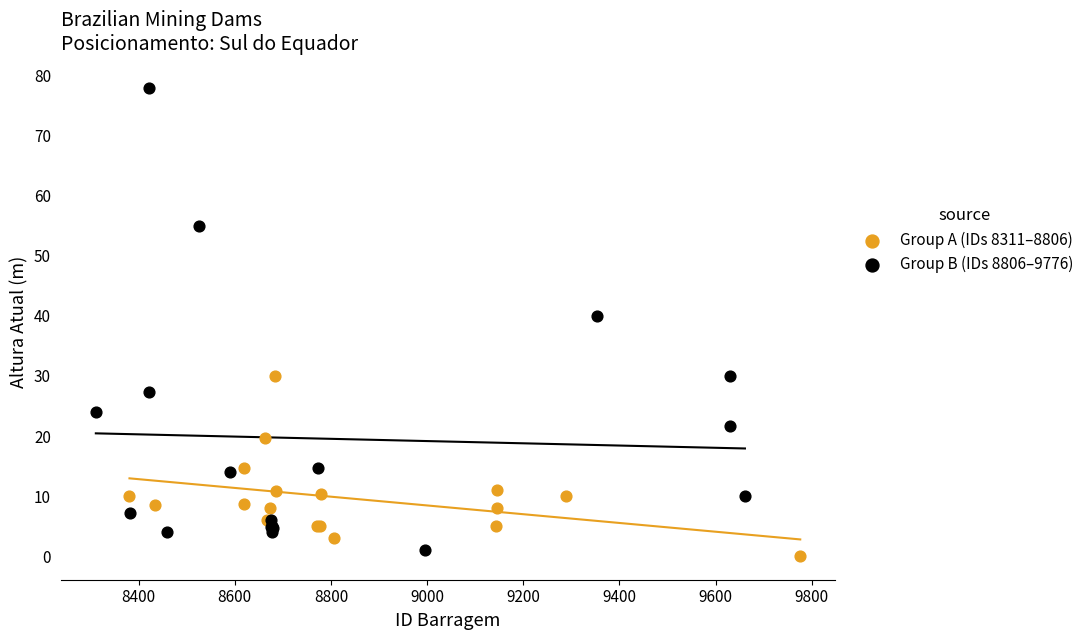

Which series has the largest Y range (max minus min)?

Group B (IDs 8806–9776)